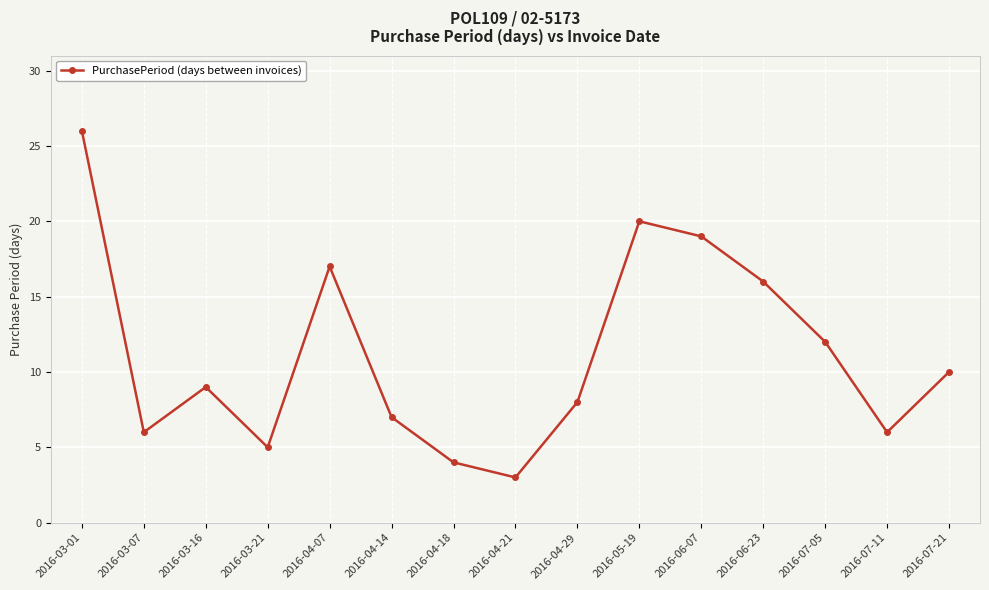

Reading left to right, list all the values displayed in this chart.

2016-03-01=26	2016-03-07=6	2016-03-16=9	2016-03-21=5	2016-04-07=17	2016-04-14=7	2016-04-18=4	2016-04-21=3	2016-04-29=8	2016-05-19=20	2016-06-07=19	2016-06-23=16	2016-07-05=12	2016-07-11=6	2016-07-21=10